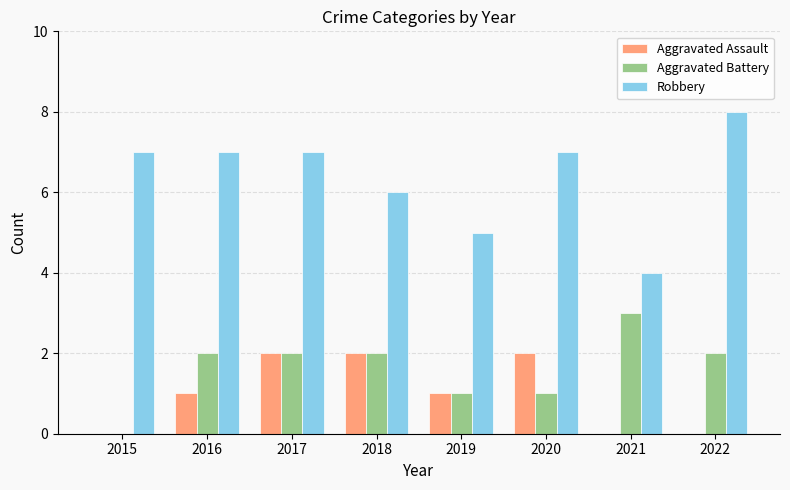

Are the bars grouped side by side (vs. stacked)?

Yes